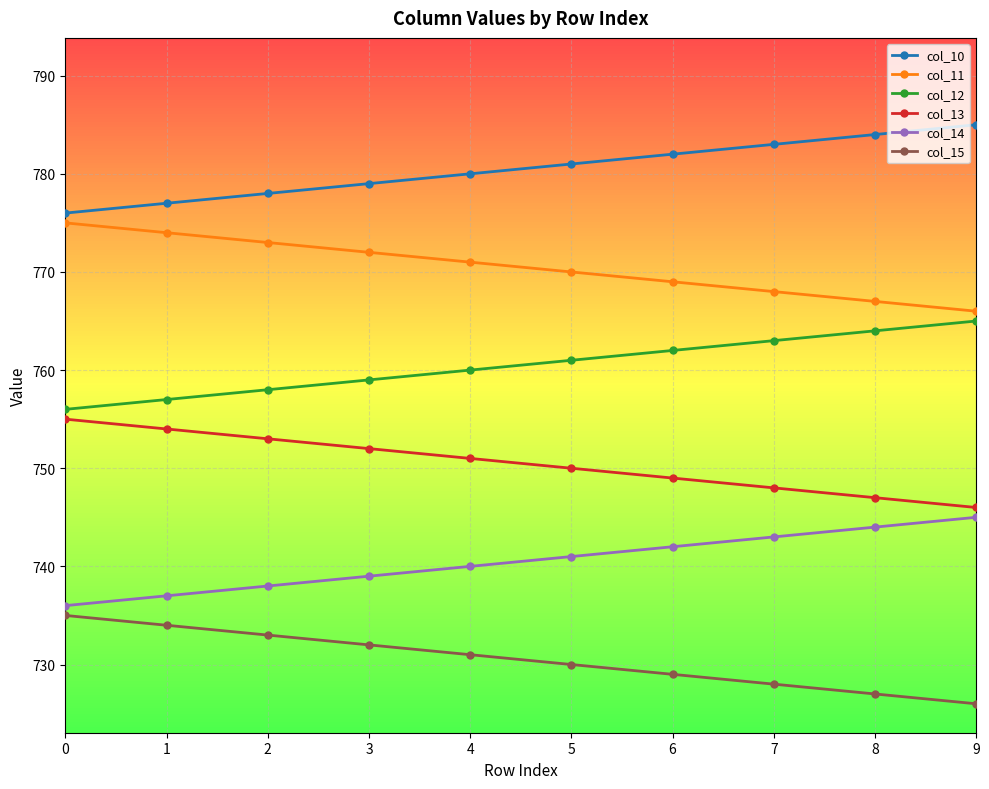

Is the value of col_13 at 7 greater than the value of col_10 at 9?

No